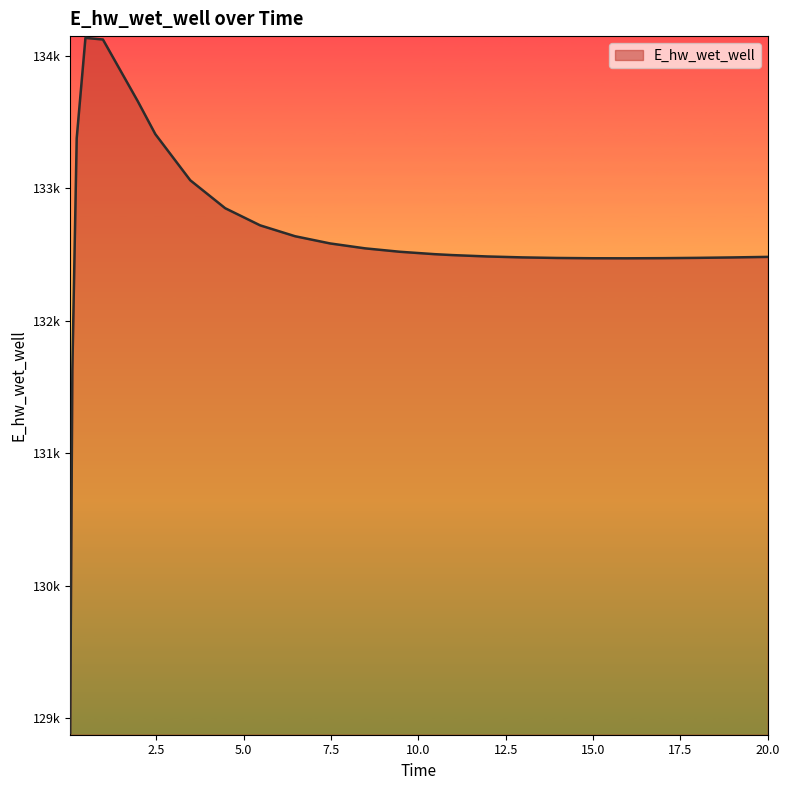

Does the chart display data point markers on the line(s)?

No